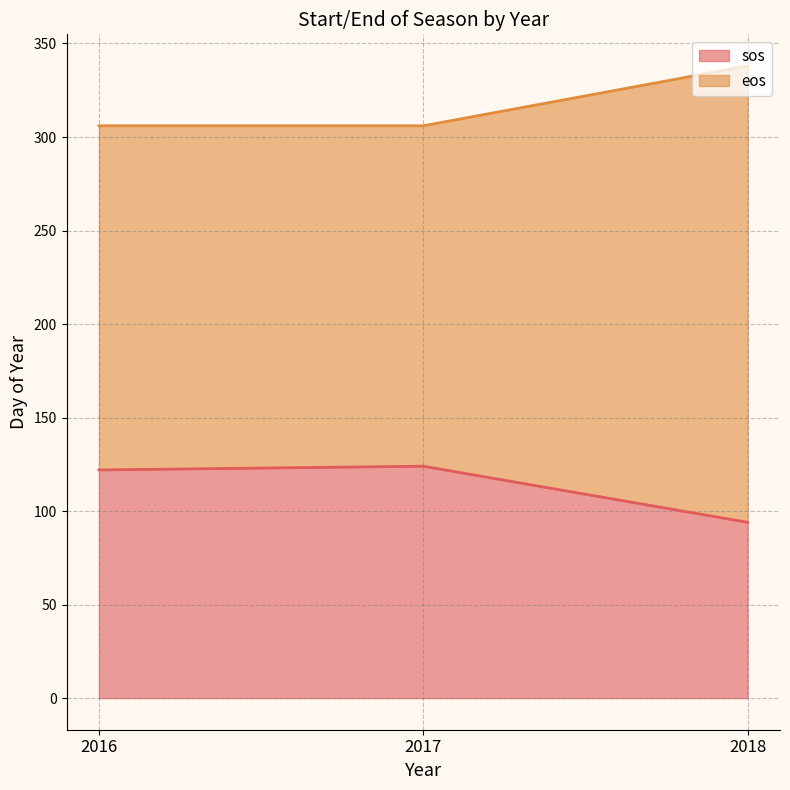

Count the eos values in the range 306 to 338.

3